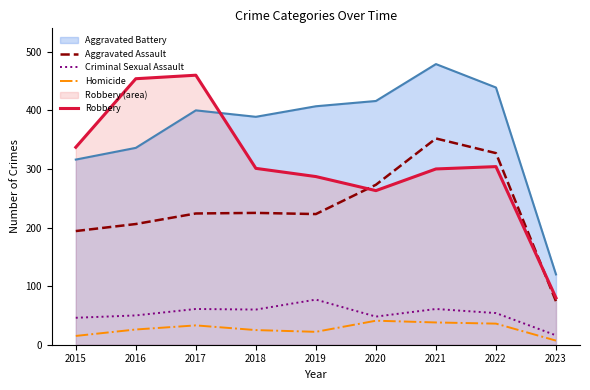

At which category is the sum across all series the highest?

2021